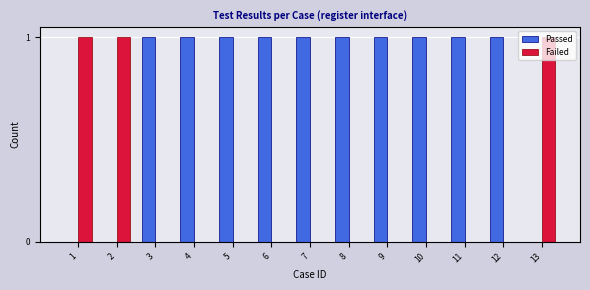

The Failed series shows -1 at 3. True or false?

False